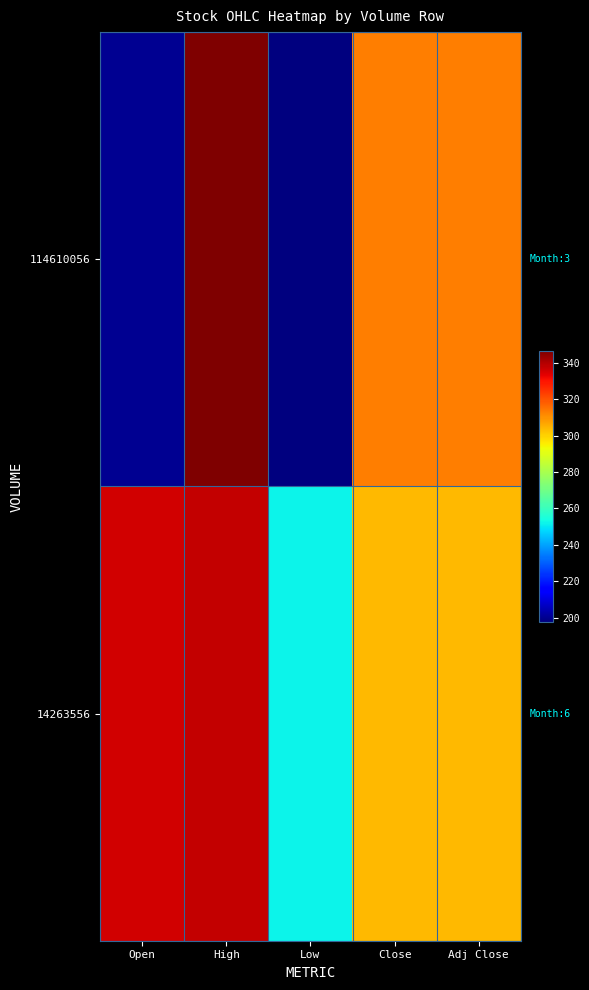

What is the spread (max minus min) of values at Adj Close?

9.2